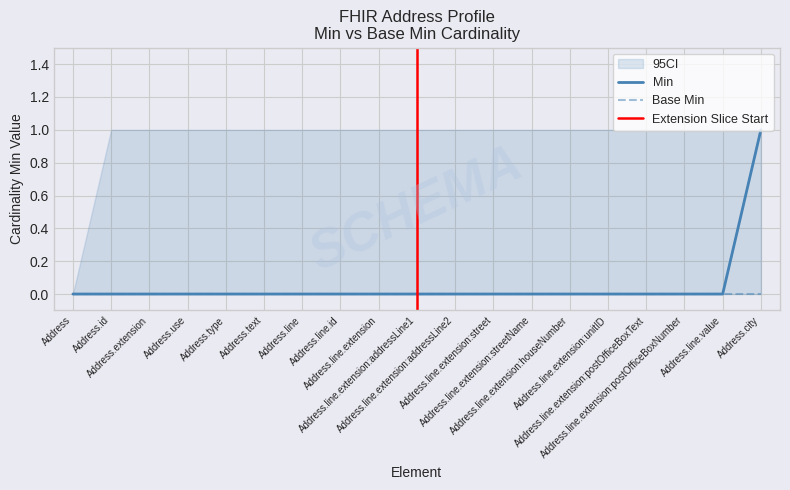

What is the sum of all values?

1